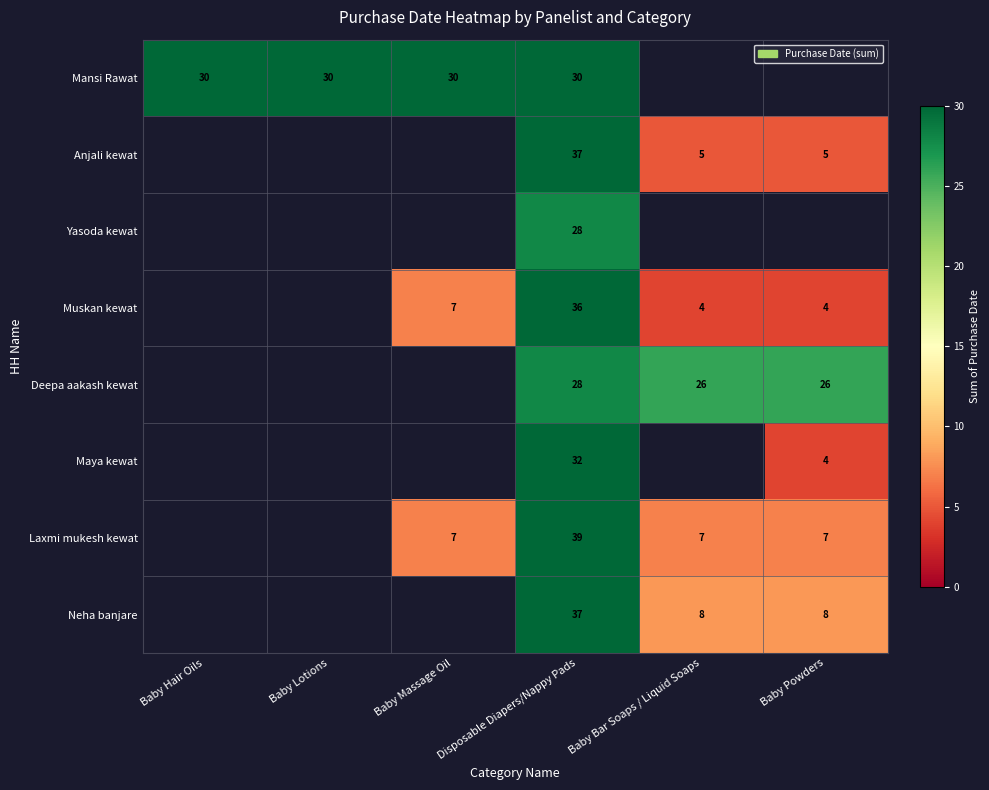

The value of Muskan kewat at Baby Massage Oil is 7. True or false?

True